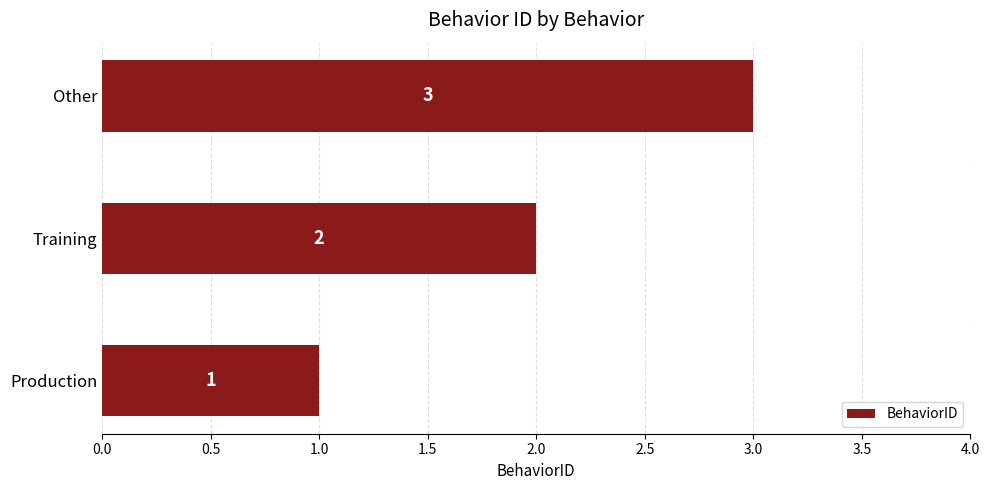

Which label corresponds to the smallest value in the chart?

Production